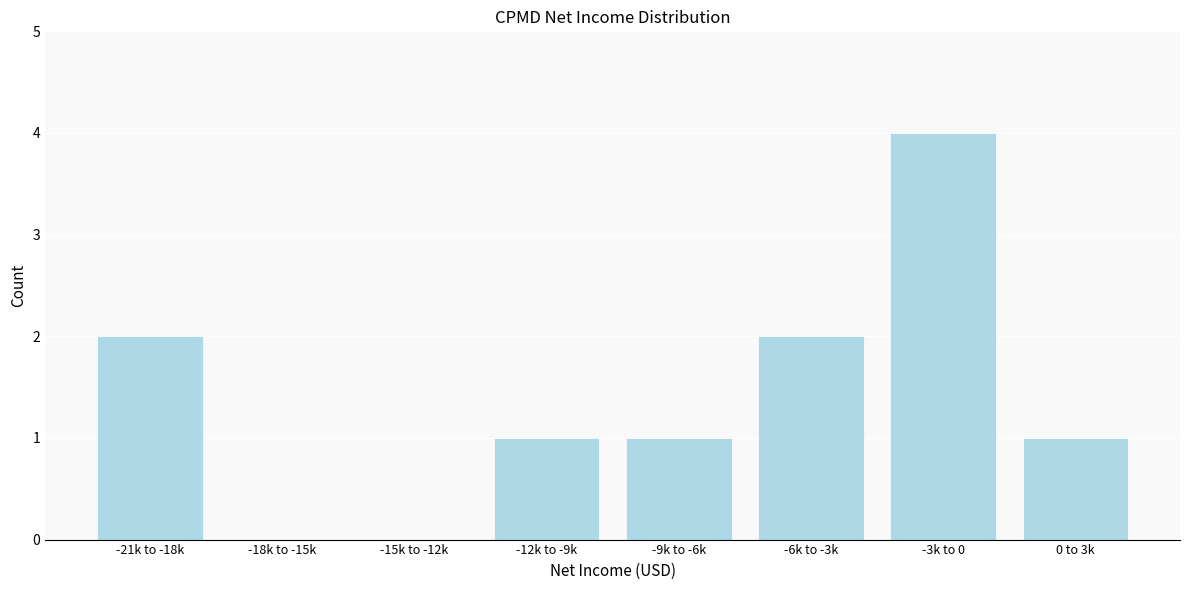

Reading right to left, extract all data points from this chart.

0 to 3k=1	-3k to 0=4	-6k to -3k=2	-9k to -6k=1	-12k to -9k=1	-15k to -12k=0	-18k to -15k=0	-21k to -18k=2